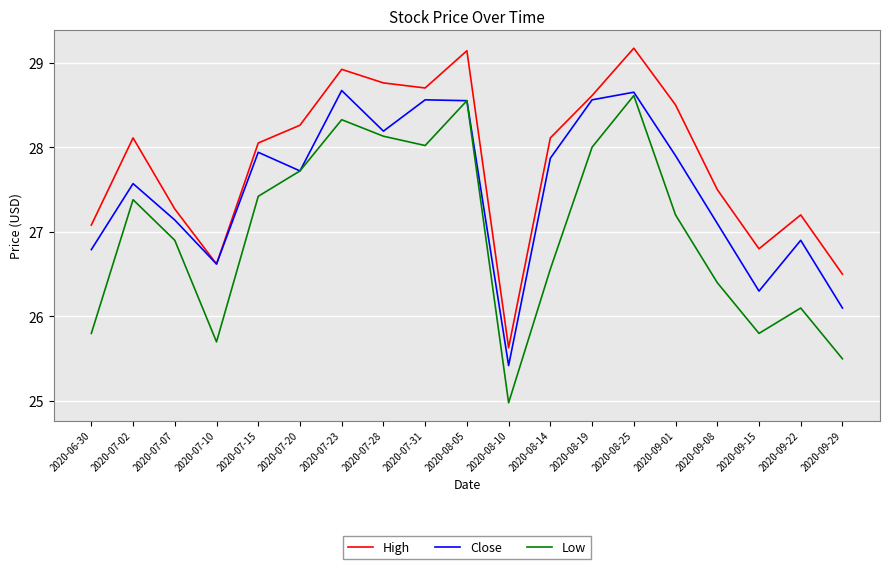

What is the minimum value for Low?

25.0